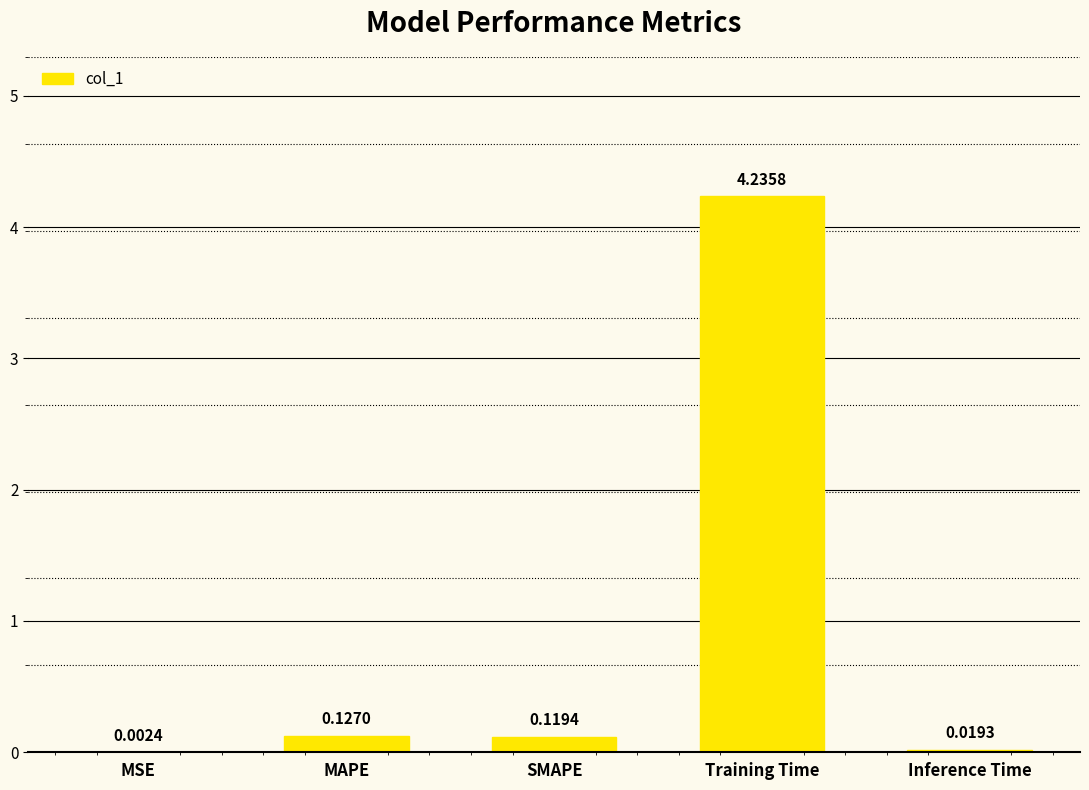

At which label is the value closest to 2?

MAPE